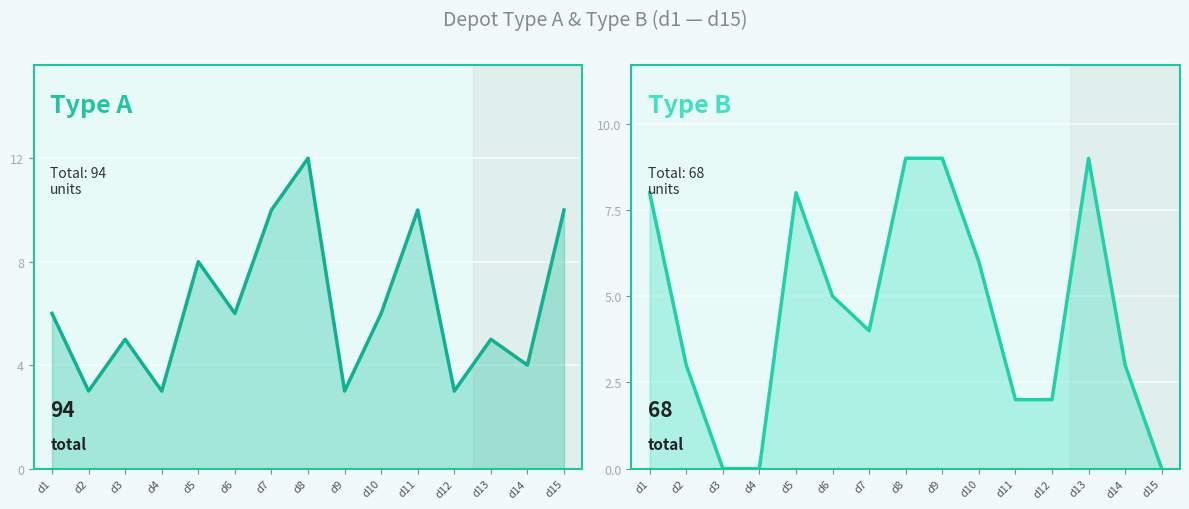

Count the nb_typeB values in the range 2 to 8.

9